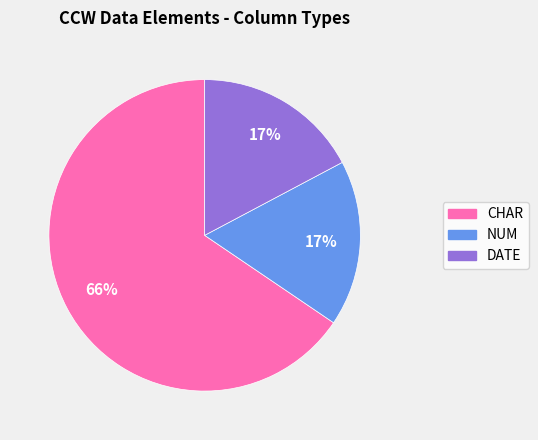

How many segments does this pie chart have?

3